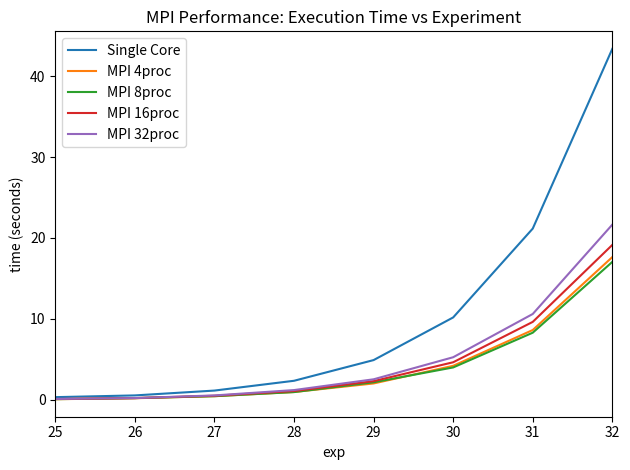

Does the chart have visible grid lines?

No